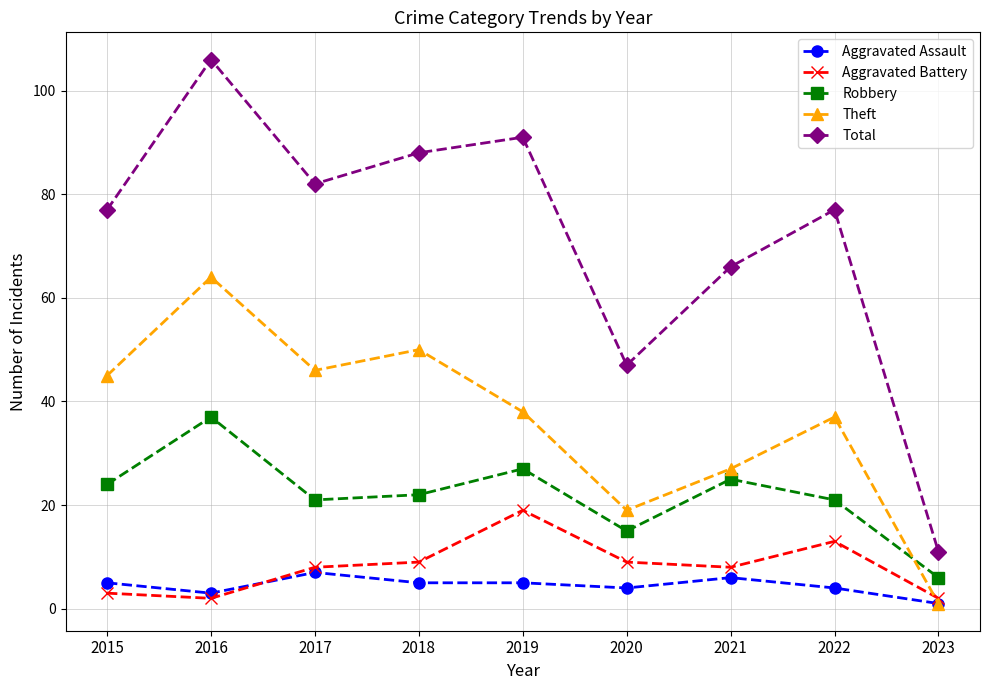

What is the total value across all series at 2015?

154